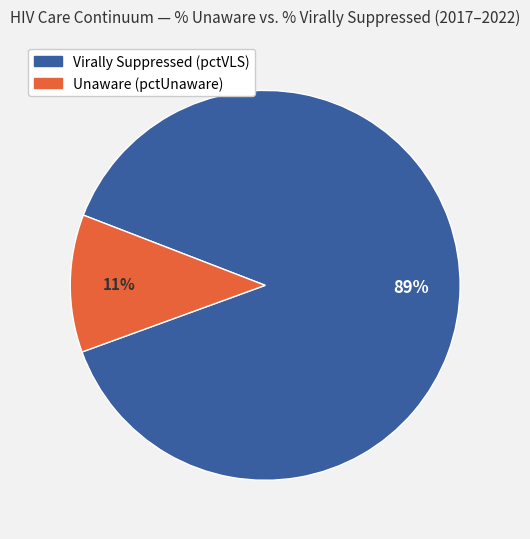

To the nearest percent, what is the average slice percentage?

50%